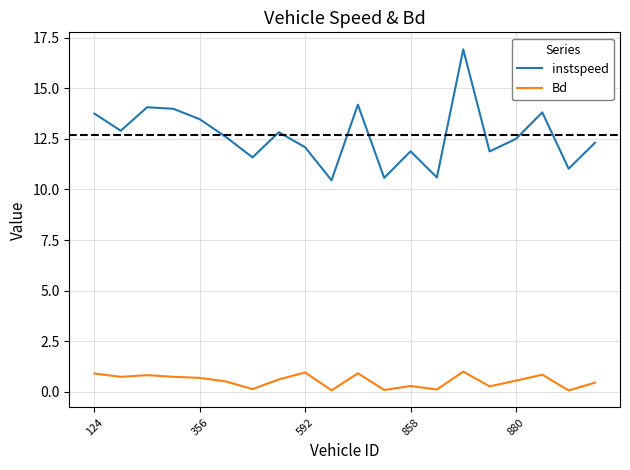

How many interior local valleys does the instspeed series have?

7